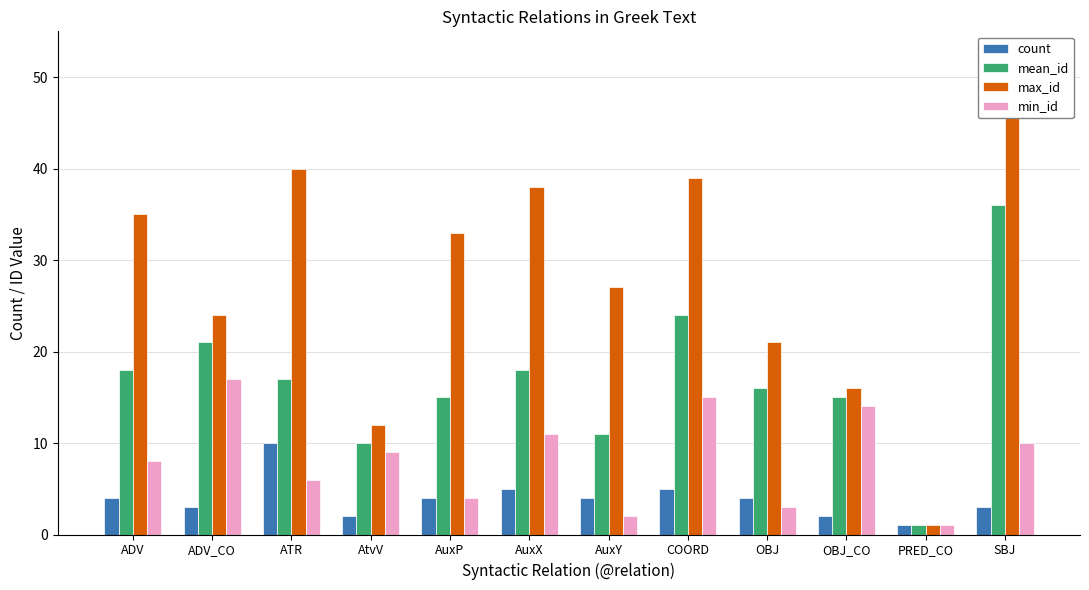

What is the sum of all mean_id values?

202